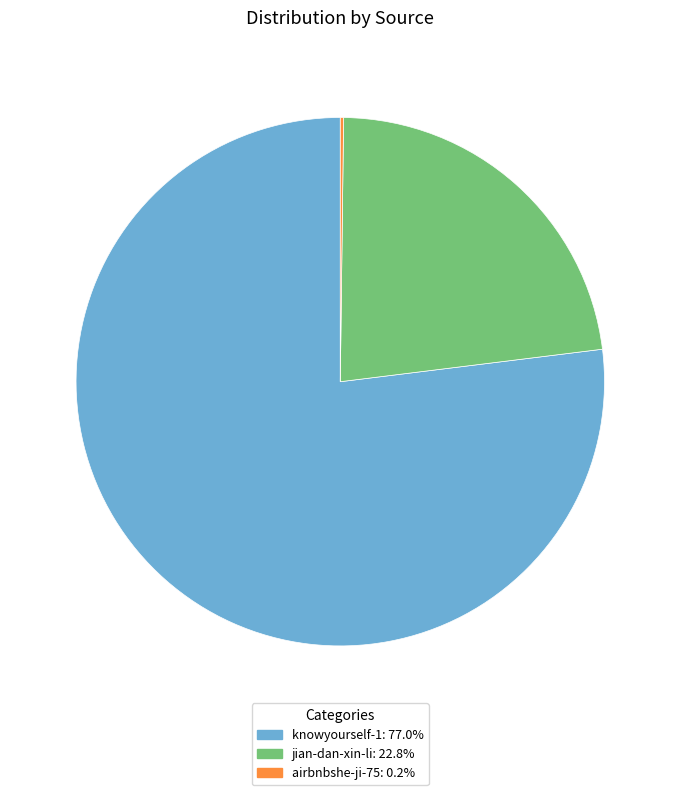

The knowyourself-1 slice represents 77% of the pie. True or false?

True